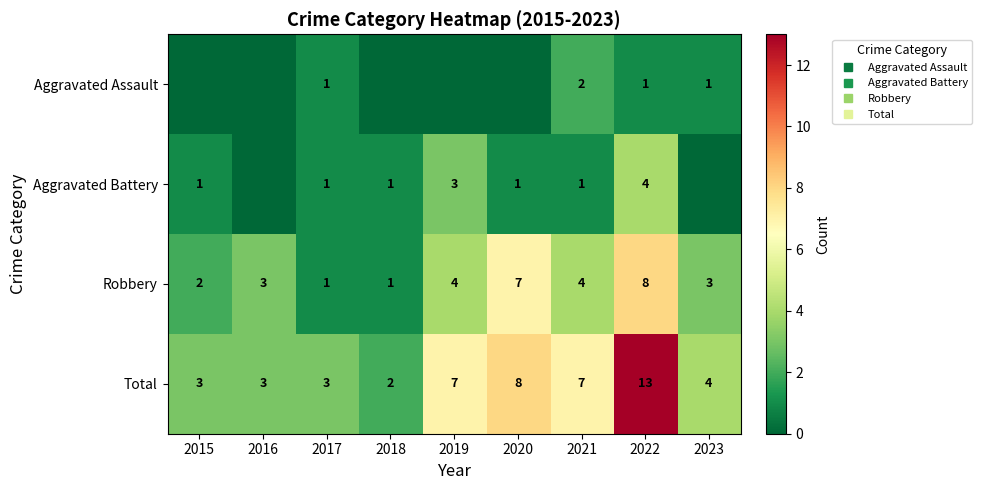

At which category is the sum across all series the highest?

2022